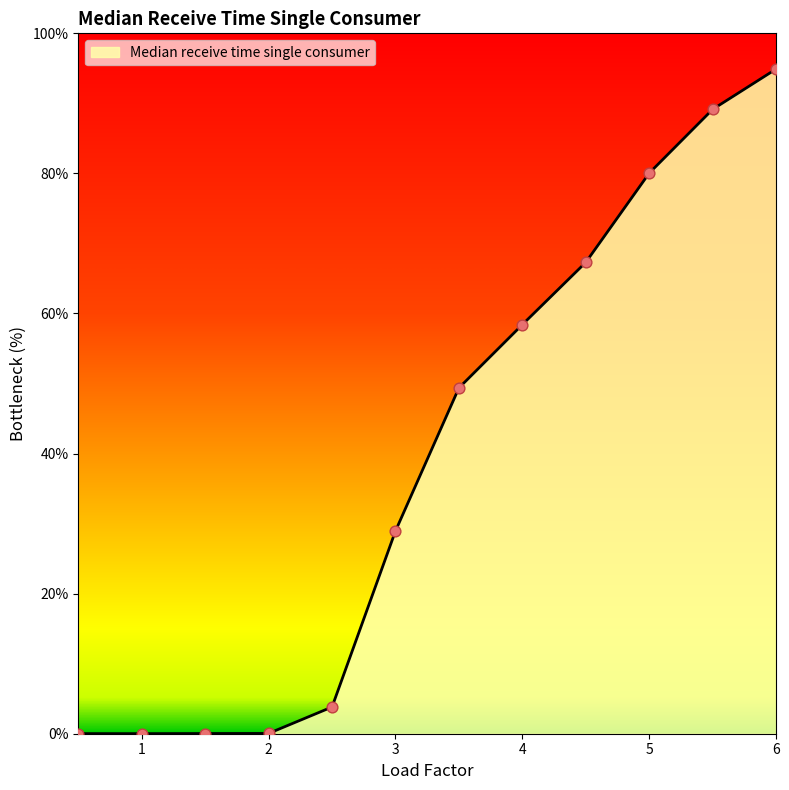

How many lines are shown in the chart?

1